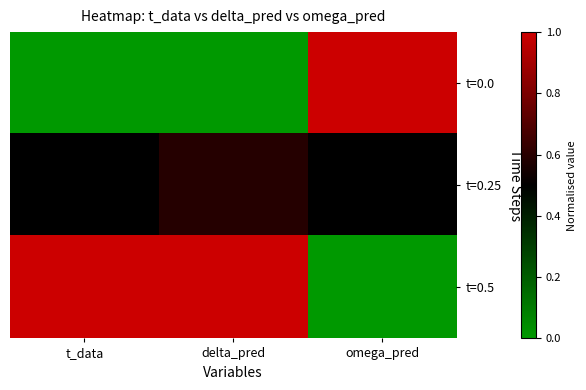

How many series are shown in this chart?

3